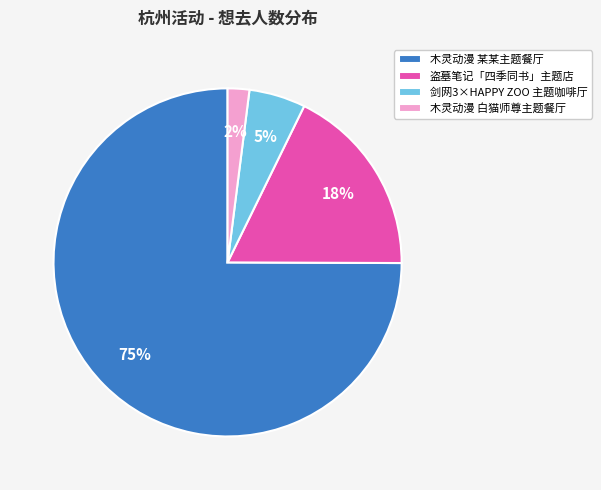

The 剑网3×HAPPY ZOO 主题咖啡厅 slice represents 1% of the pie. True or false?

False